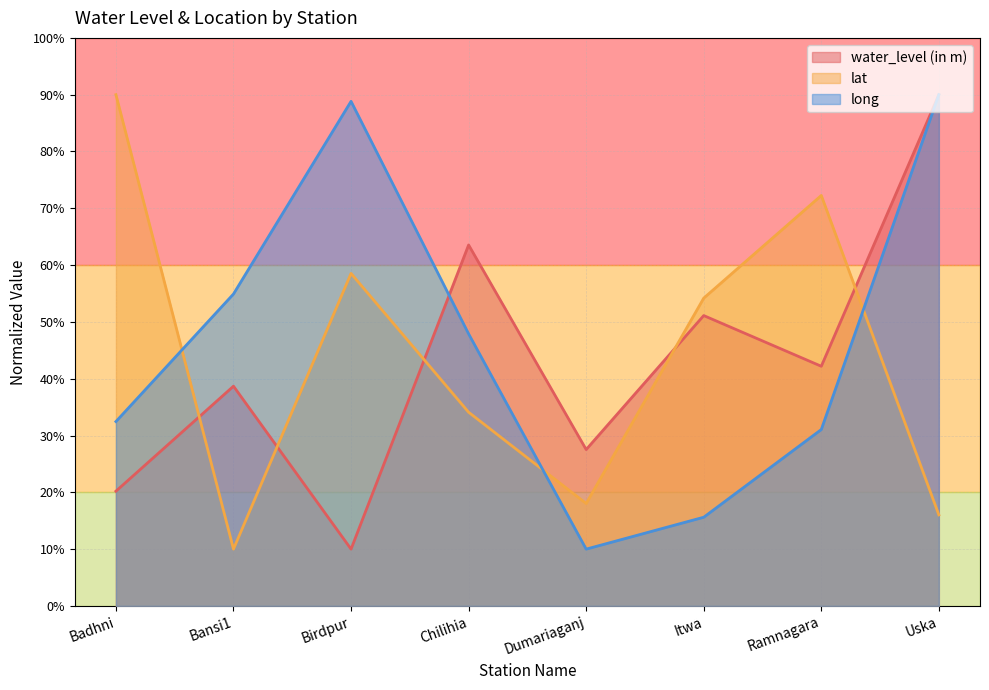

At which label does water_level (in m) first exceed 42?

Chilihia